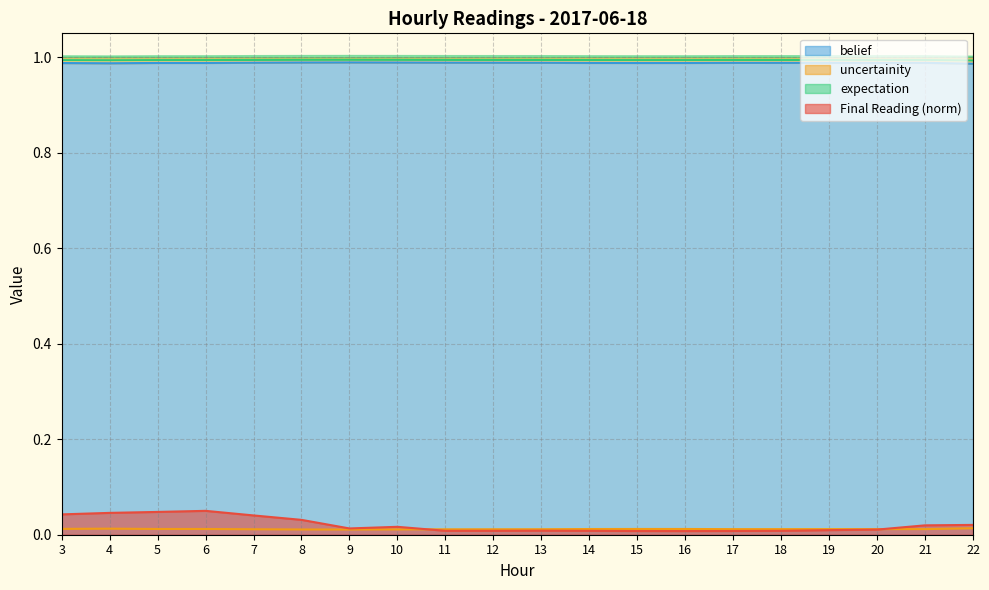

Does the chart display data point markers on the line(s)?

No